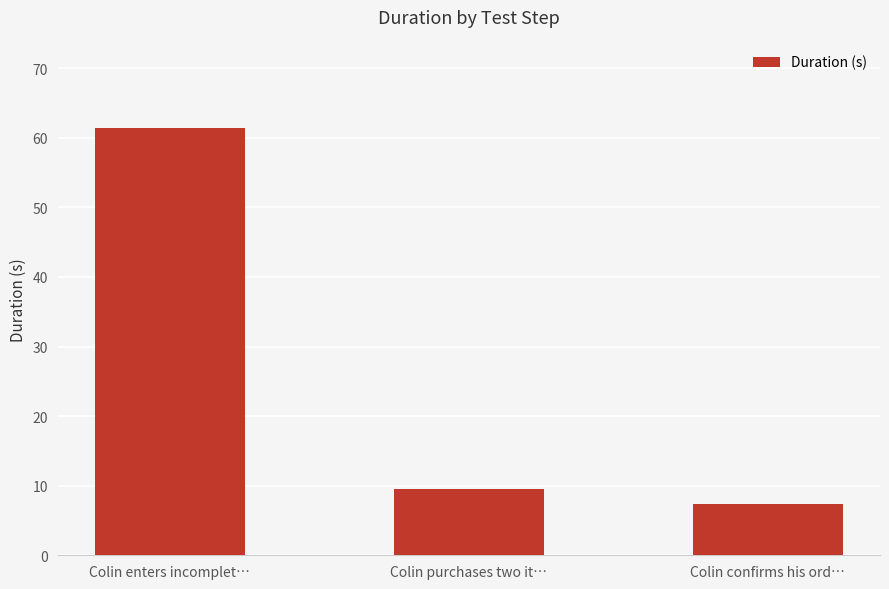

At which label is the value closest to 34?

Colin purchases two it…